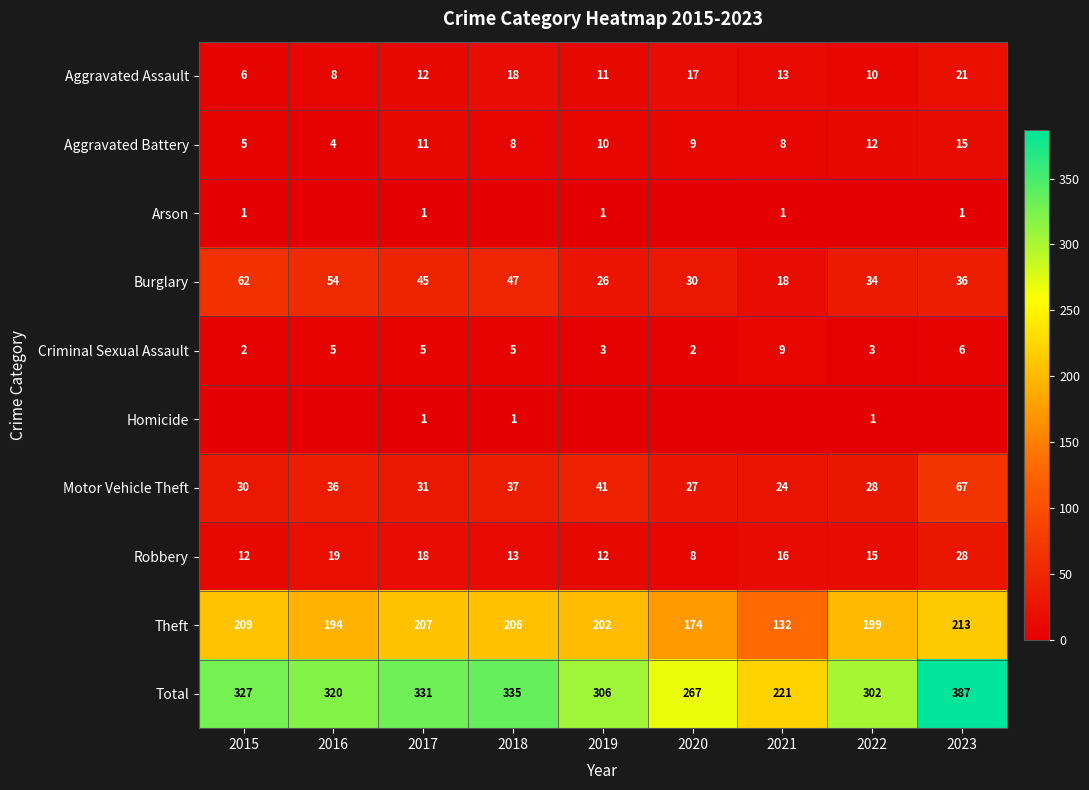

At which label is Motor Vehicle Theft closest to 45?

2019